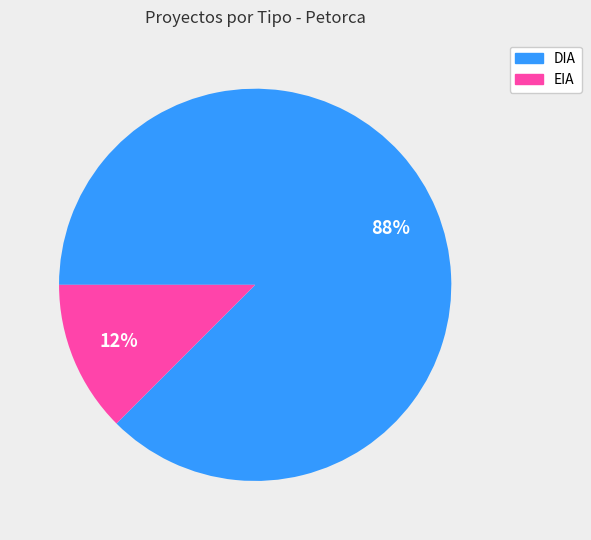

Is there any slice that represents more than half of the pie?

Yes